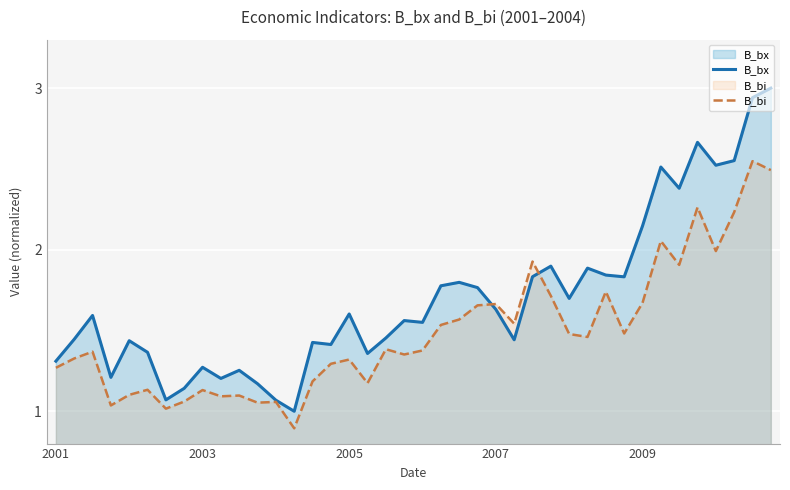

What is the highest value of the B_bx series?

3.0